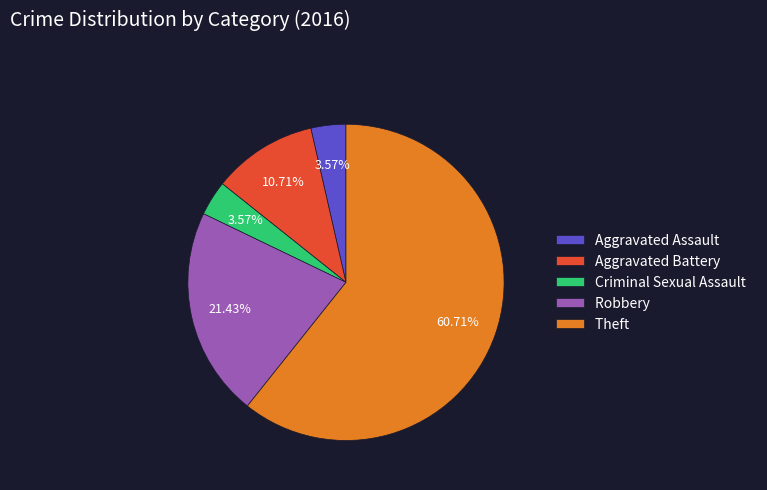

Which slice is the largest?

Theft